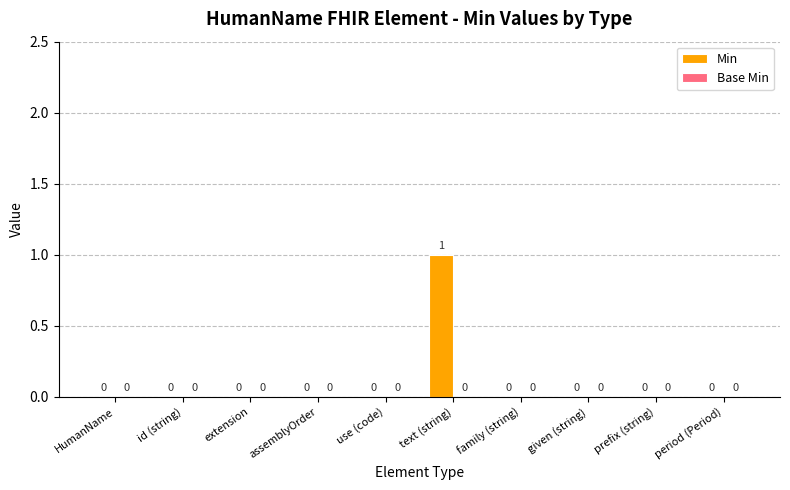

Reading left to right, extract all data points from this chart.

HumanName=0	id (string)=0	extension=0	assemblyOrder=0	use (code)=0	text (string)=1	family (string)=0	given (string)=0	prefix (string)=0	period (Period)=0